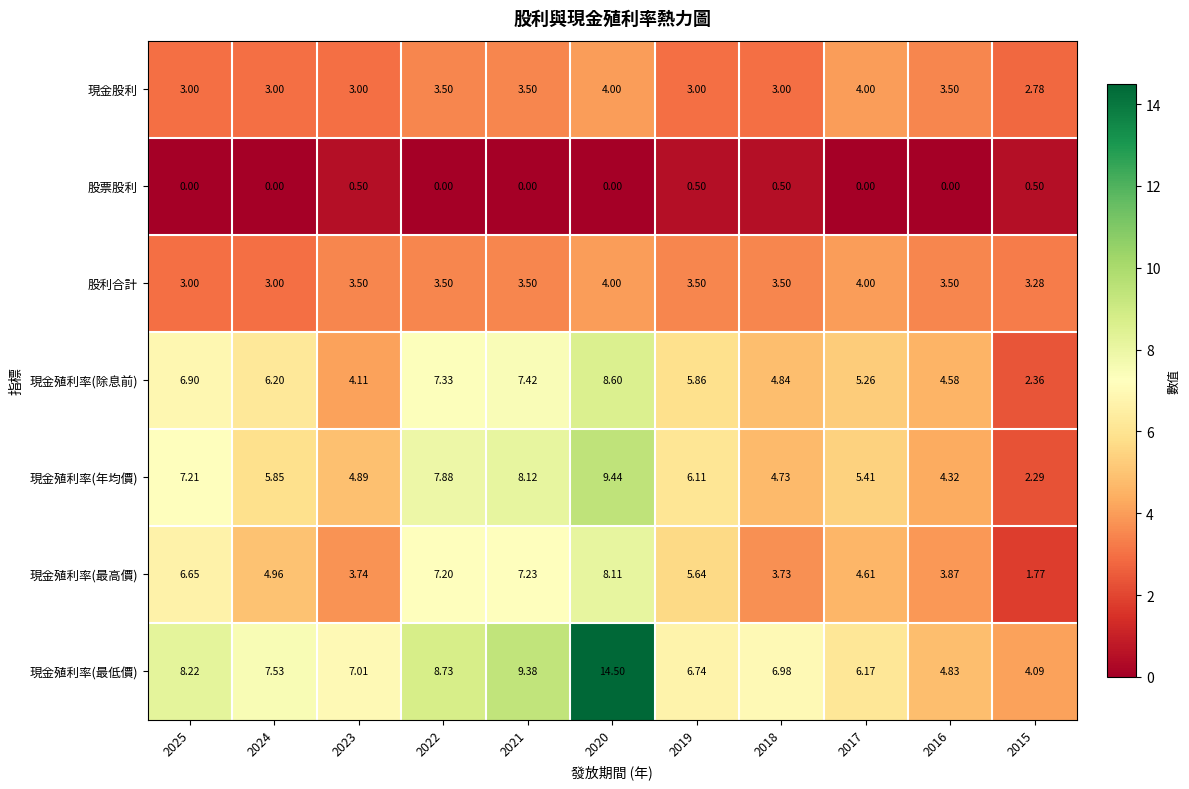

Count the number of categories in the chart.

11